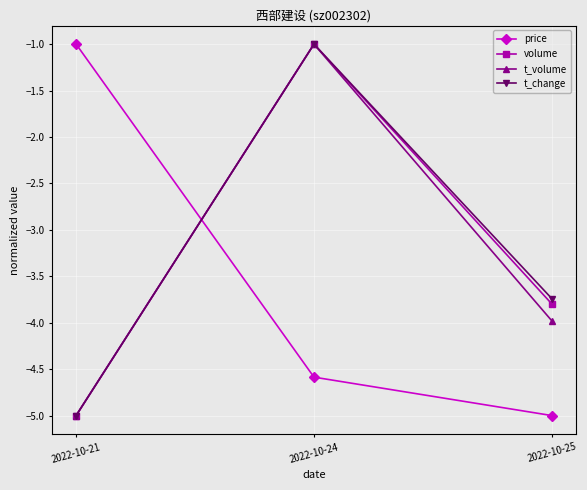

Count the number of categories in the chart.

3